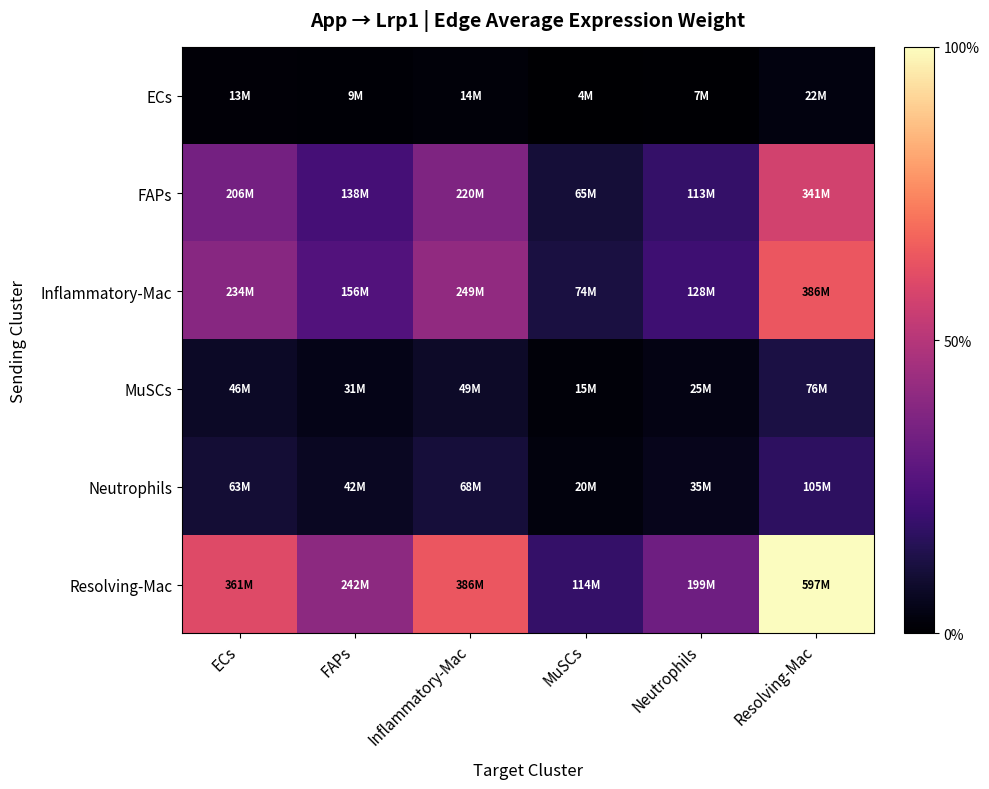

Reading right to left, list all the values displayed in this chart.

ECs: Resolving-Mac=22013189.7	Neutrophils=7325319.4	MuSCs=4217425.2	Inflammatory-Mac=14224234.2	FAPs=8923112.8	ECs=13326818.1
FAPs: Resolving-Mac=340865512.4	Neutrophils=113429666.3	MuSCs=65305157.5	Inflammatory-Mac=220256625.6	FAPs=138170864.0	ECs=206360493.5
Inflammatory-Mac: Resolving-Mac=385929333.8	Neutrophils=128425534.3	MuSCs=73938767.7	Inflammatory-Mac=249375456.6	FAPs=156437619.9	ECs=233642198.7
MuSCs: Resolving-Mac=76279096.5	Neutrophils=25383361.3	MuSCs=14614028.8	Inflammatory-Mac=49289164.7	FAPs=30919961.9	ECs=46179479.6
Neutrophils: Resolving-Mac=104673671.3	Neutrophils=34832211.4	MuSCs=20054039.9	Inflammatory-Mac=67636850.3	FAPs=42429788.5	ECs=63369597.9
Resolving-Mac: Resolving-Mac=597068100.7	Neutrophils=198686088.6	MuSCs=114390059.8	Inflammatory-Mac=385806719.4	FAPs=242023356.1	ECs=361465925.4